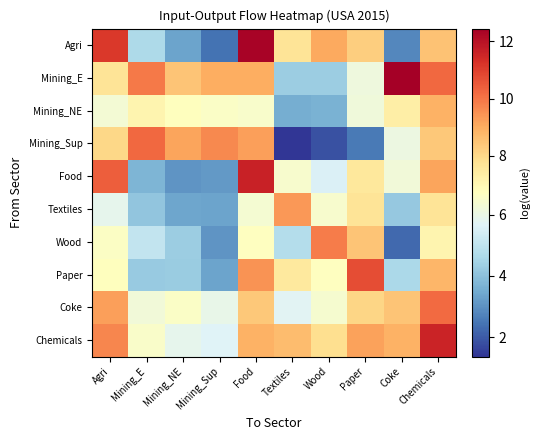

Reading left to right, transcribe all the data shown in this chart.

Agri: Agri=11.1	Mining_E=4.6	Mining_NE=3.3	Mining_Sup=2.4	Food=12.3	Textiles=7.7	Wood=9.1	Paper=8.3	Coke=2.8	Chemicals=8.5
Mining_E: Agri=7.7	Mining_E=9.9	Mining_NE=8.5	Mining_Sup=9.0	Food=9.0	Textiles=4.3	Wood=4.3	Paper=6.1	Coke=12.4	Chemicals=10.2
Mining_NE: Agri=6.3	Mining_E=7.1	Mining_NE=6.7	Mining_Sup=6.6	Food=6.5	Textiles=3.6	Wood=3.6	Paper=6.2	Coke=7.3	Chemicals=8.9
Mining_Sup: Agri=8.0	Mining_E=10.2	Mining_NE=9.1	Mining_Sup=9.6	Food=9.2	Textiles=1.4	Wood=1.9	Paper=2.6	Coke=6.1	Chemicals=8.4
Food: Agri=10.4	Mining_E=3.7	Mining_NE=3.0	Mining_Sup=3.1	Food=11.6	Textiles=6.4	Wood=5.6	Paper=7.6	Coke=6.2	Chemicals=9.2
Textiles: Agri=5.9	Mining_E=4.1	Mining_NE=3.4	Mining_Sup=3.3	Food=6.4	Textiles=9.4	Wood=6.4	Paper=7.7	Coke=4.2	Chemicals=7.7
Wood: Agri=6.6	Mining_E=5.1	Mining_NE=4.3	Mining_Sup=3.1	Food=6.7	Textiles=4.8	Wood=9.9	Paper=8.5	Coke=2.3	Chemicals=7.1
Paper: Agri=6.8	Mining_E=4.2	Mining_NE=4.3	Mining_Sup=3.3	Food=9.5	Textiles=7.5	Wood=6.7	Paper=10.7	Coke=4.6	Chemicals=8.8
Coke: Agri=9.2	Mining_E=6.2	Mining_NE=6.6	Mining_Sup=5.9	Food=8.4	Textiles=5.7	Wood=6.4	Paper=8.1	Coke=8.5	Chemicals=10.2
Chemicals: Agri=9.7	Mining_E=6.6	Mining_NE=5.9	Mining_Sup=5.6	Food=8.9	Textiles=8.6	Wood=7.9	Paper=9.2	Coke=8.9	Chemicals=11.6